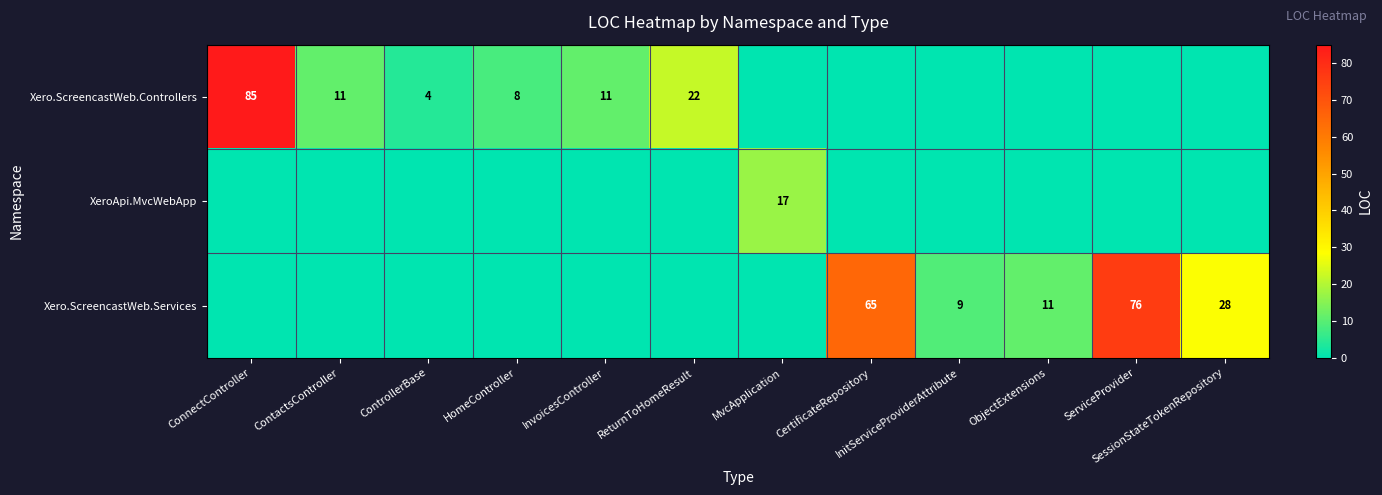

True or false: Xero.ScreencastWeb.Controllers has a value of 4 at ControllerBase.

True